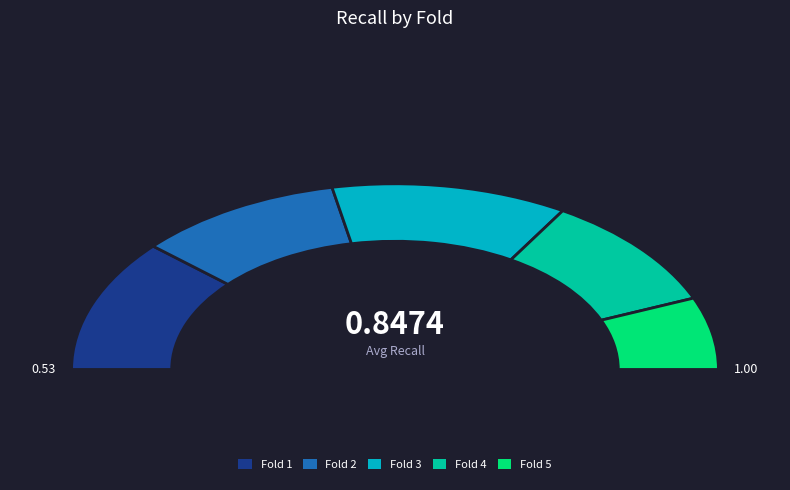

Is it true that Fold 5 is 13% of the pie?

True